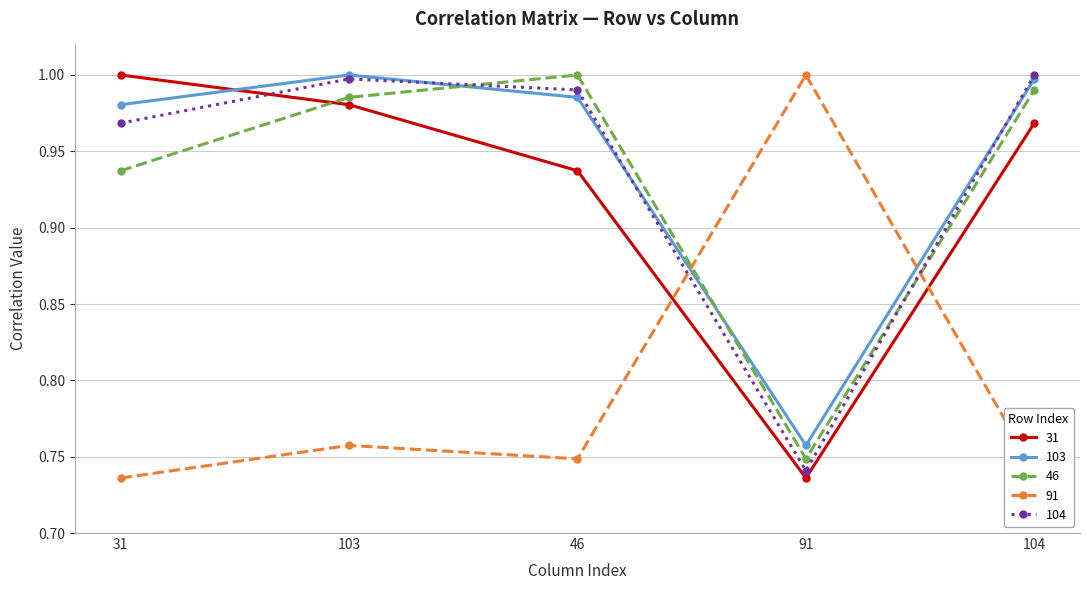

Is this an area chart (filled region under the line)?

No